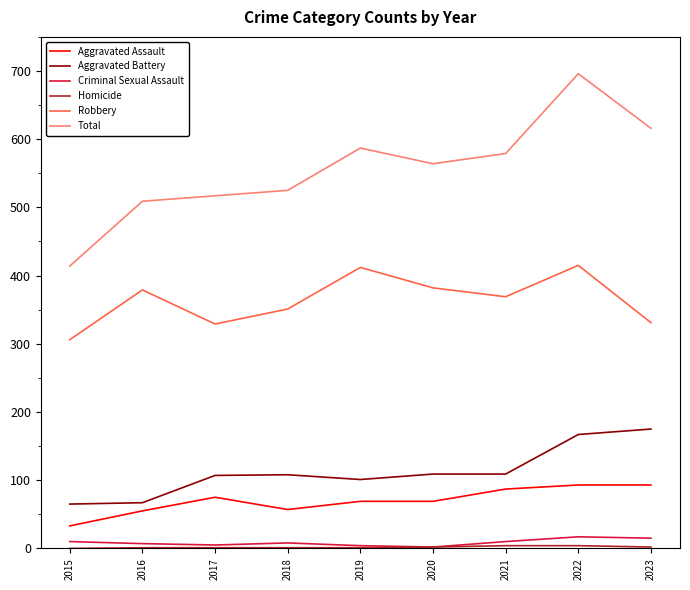

True or false: Criminal Sexual Assault and Robbery intersect in this chart.

False